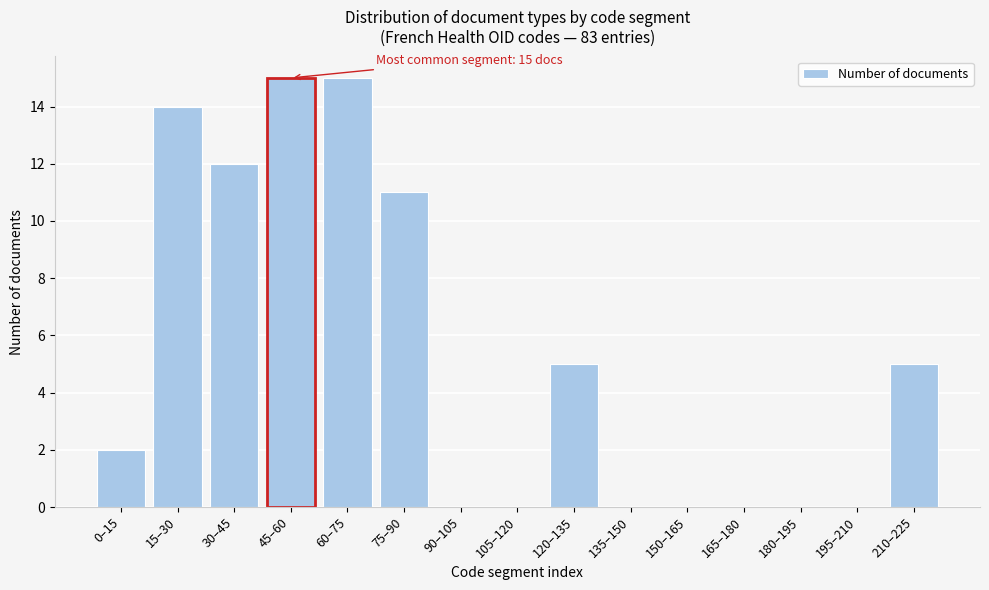

Reading left to right, transcribe all the data shown in this chart.

0–15=2	15–30=14	30–45=12	45–60=15	60–75=15	75–90=11	90–105=0	105–120=0	120–135=5	135–150=0	150–165=0	165–180=0	180–195=0	195–210=0	210–225=5